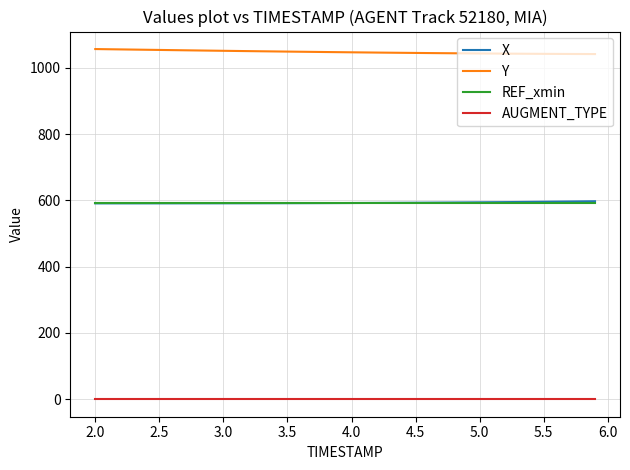

Does the chart have visible grid lines?

Yes